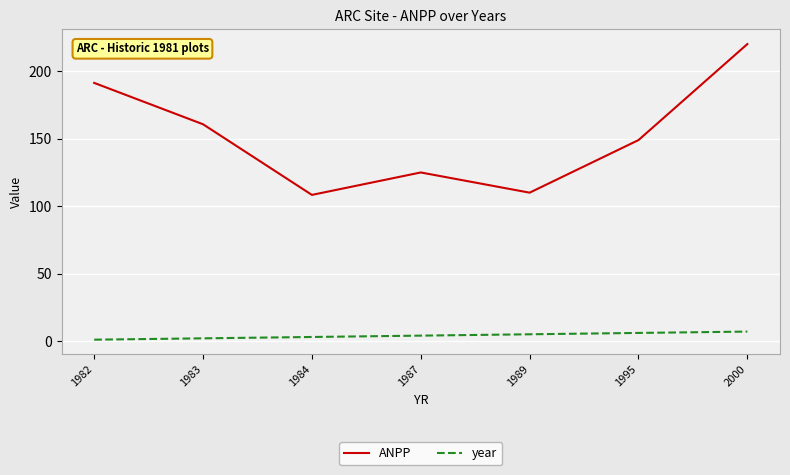

What is the sum of all ANPP values?

1064.8